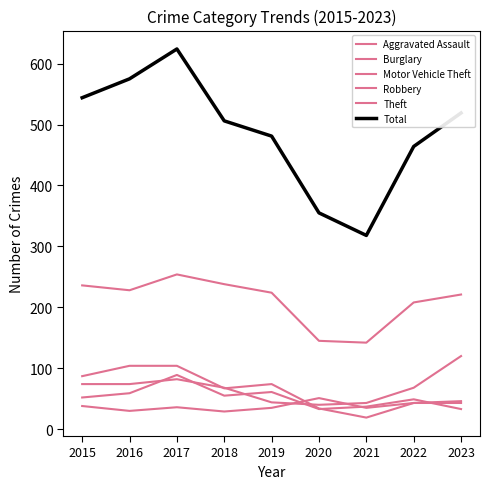

True or false: Motor Vehicle Theft and Burglary intersect in this chart.

True